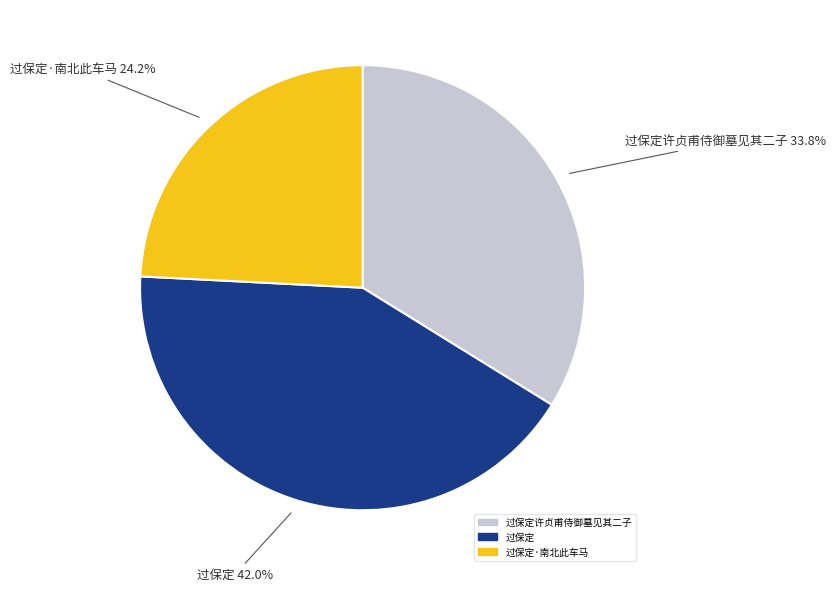

Does any single category account for the majority?

No